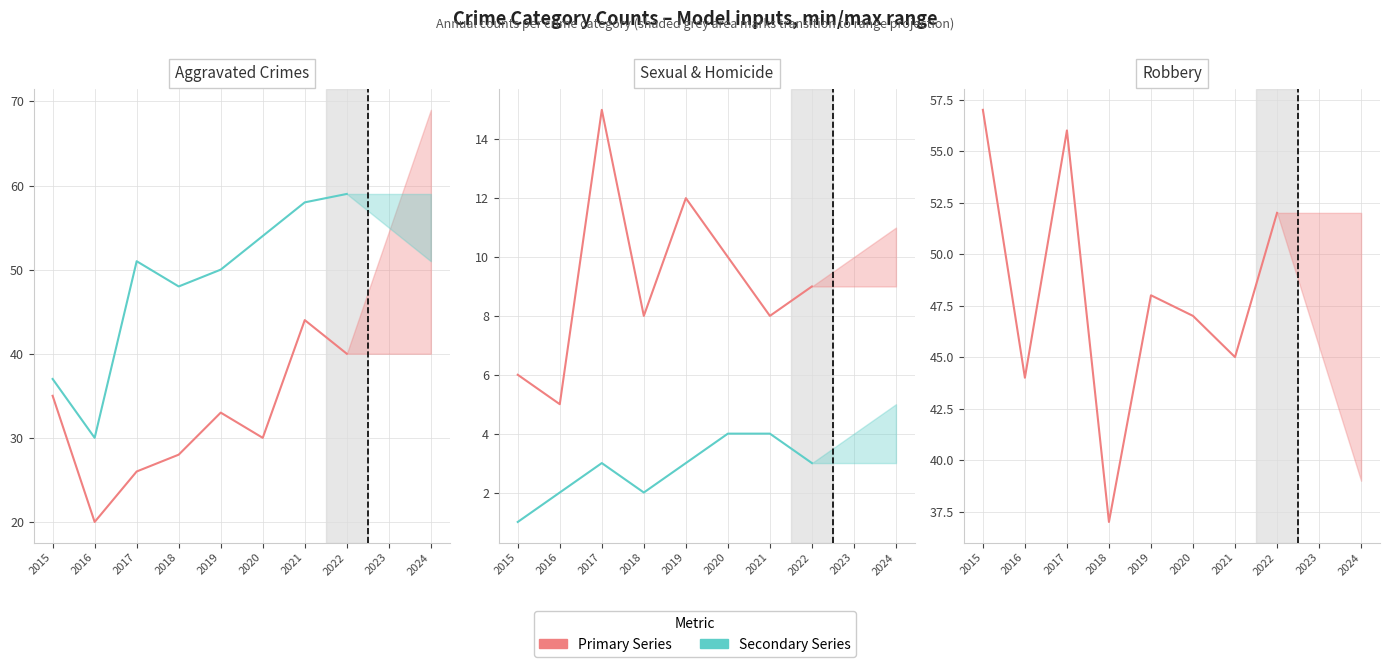

Which category has the lowest value across all series?

2015